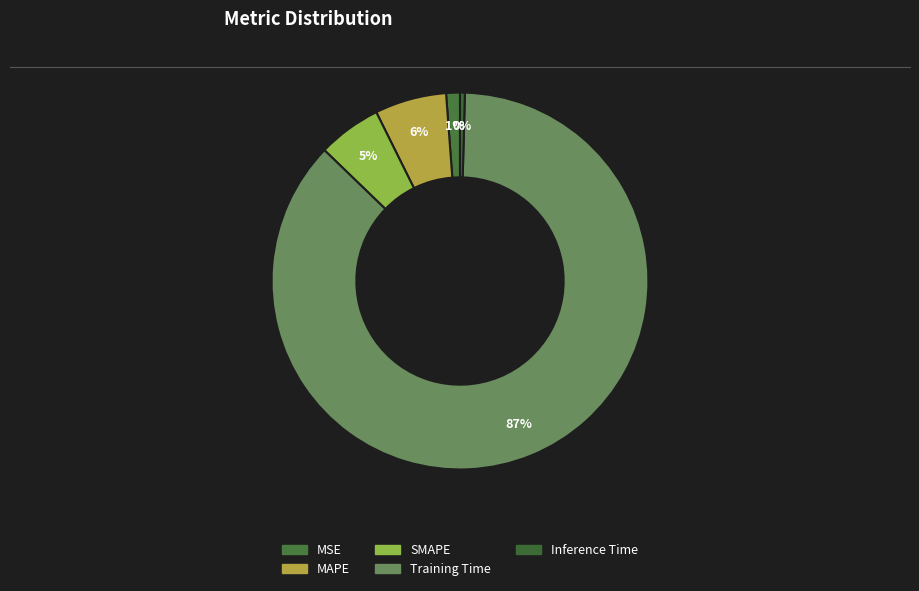

What is the majority slice?

Training Time